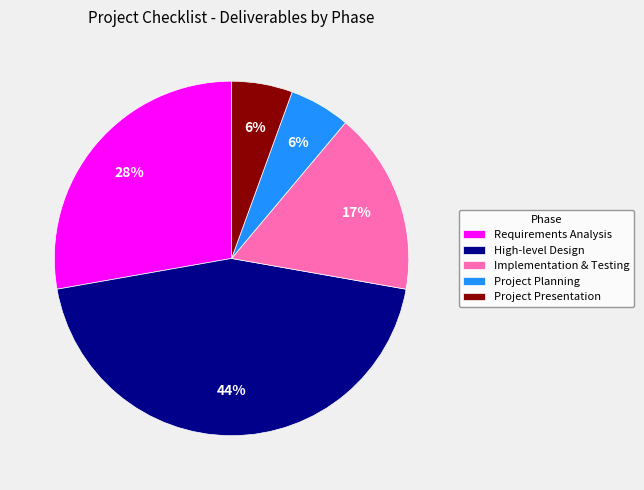

To the nearest percent, what percentage of the pie is Implementation & Testing?

17%